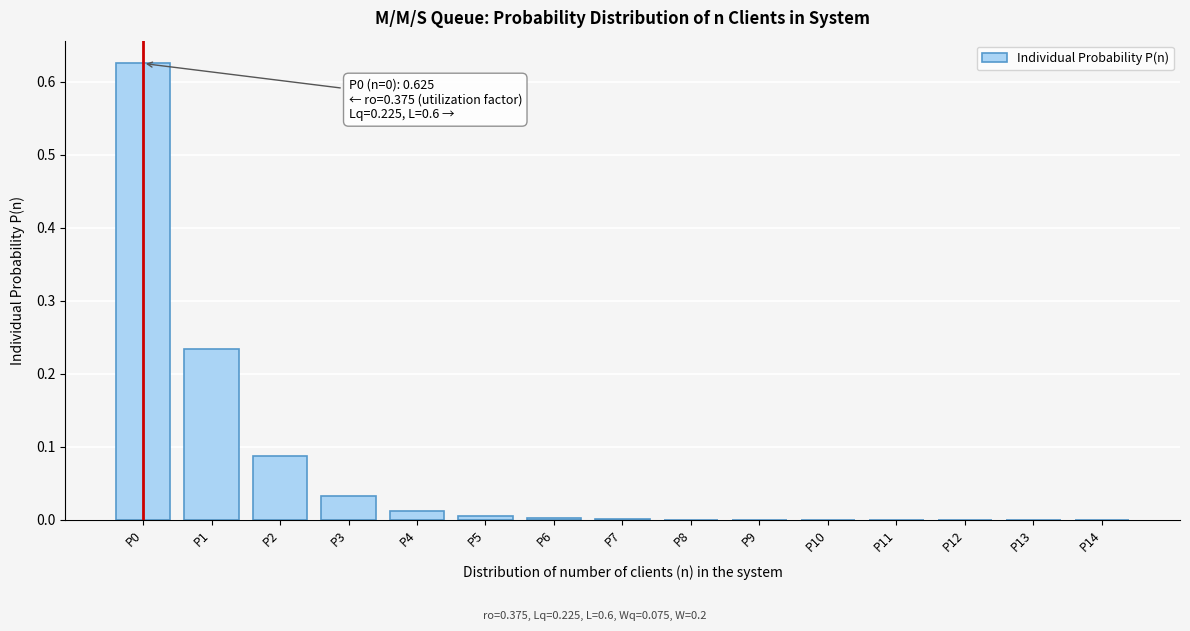

True or false: the data shows 0.0 at P6.

True